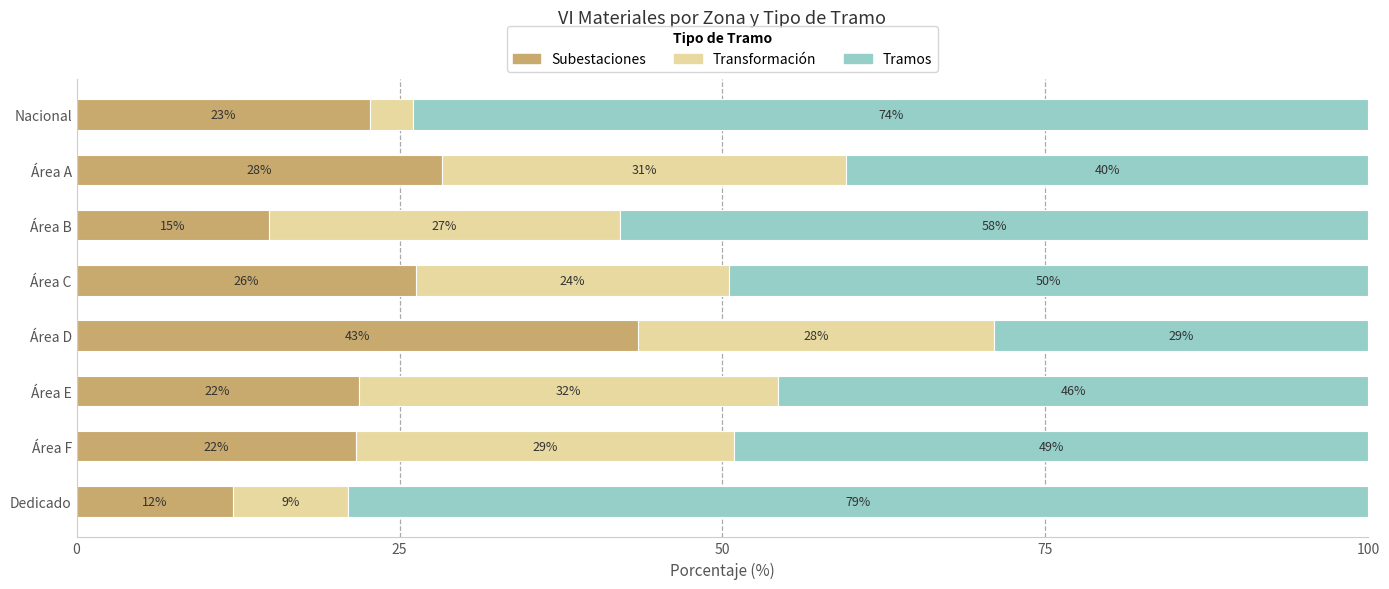

What are all the series names shown in the legend?

Subestaciones, Transformación, Tramos